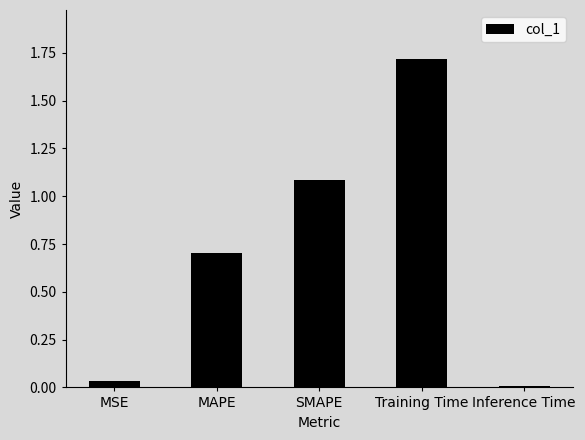

How many bars are there in total?

5